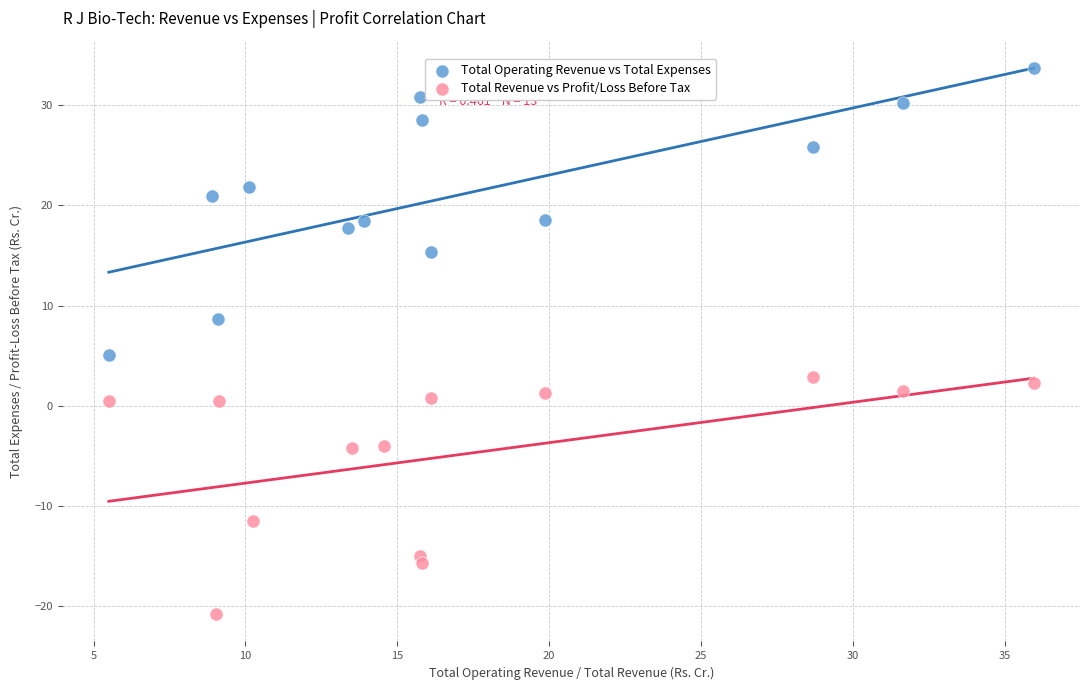

What are all the series names shown in the legend?

Total Operating Revenue vs Total Expenses, Total Revenue vs Profit/Loss Before Tax